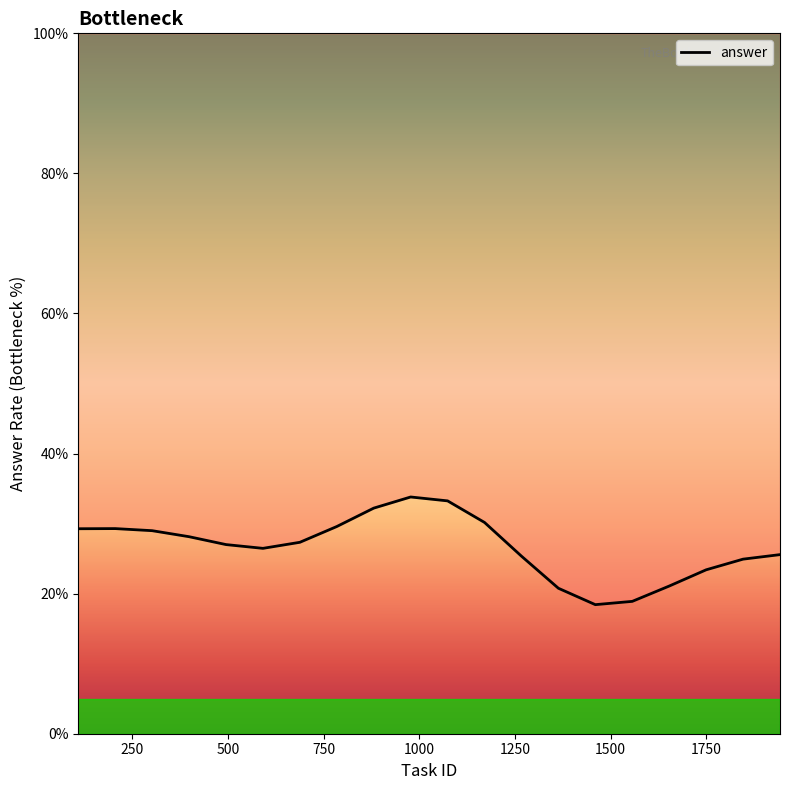

How many points are higher than both their immediate neighbors (excluding endpoints)?

2